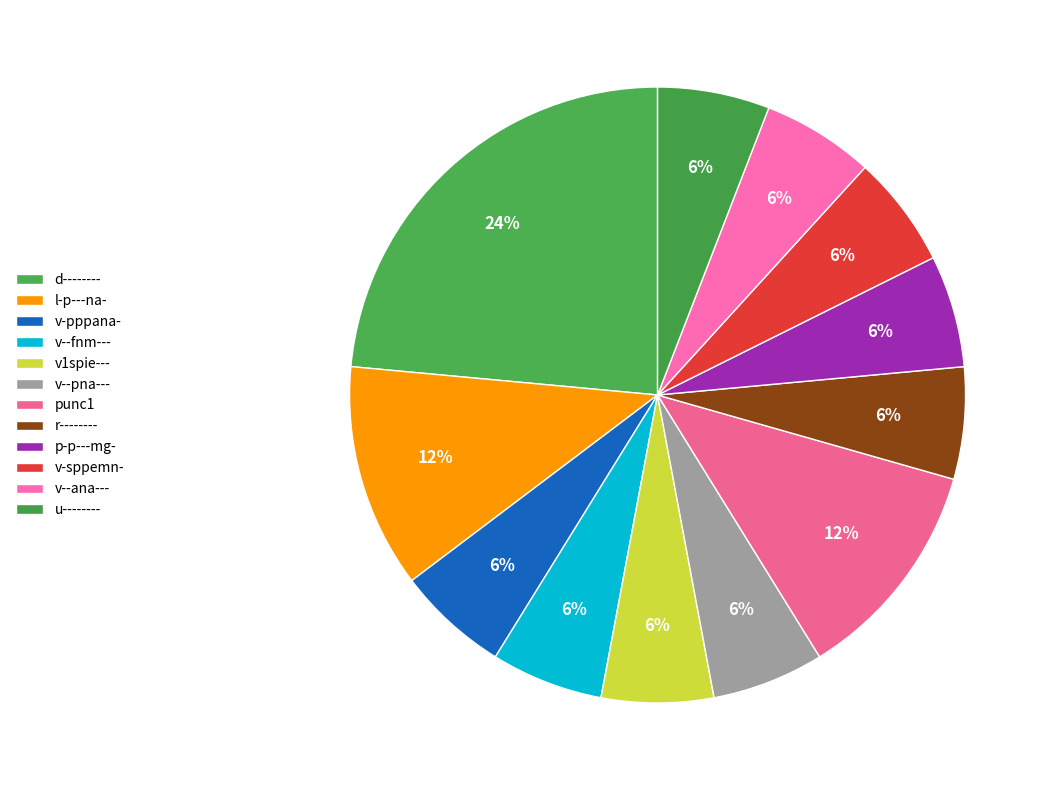

To the nearest percent, what portion does r-------- represent?

6%